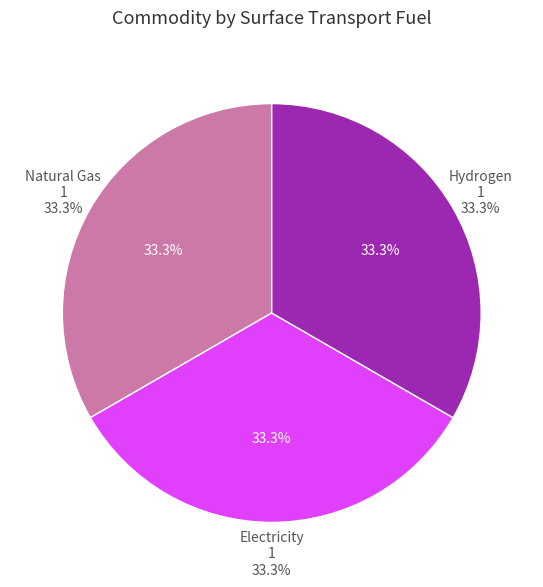

To the nearest percent, what percentage of the pie is Hydrogen?

33%